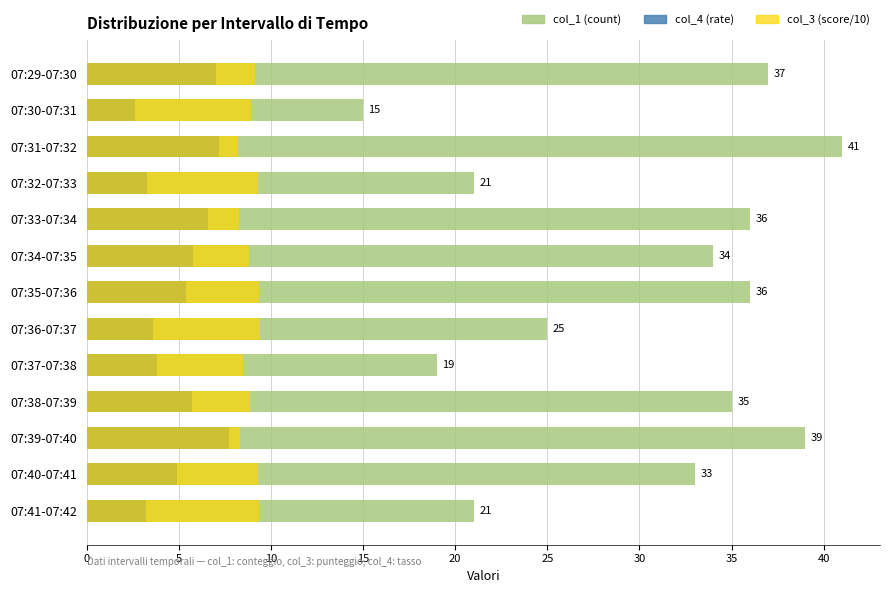

How many bars are there in total?

39